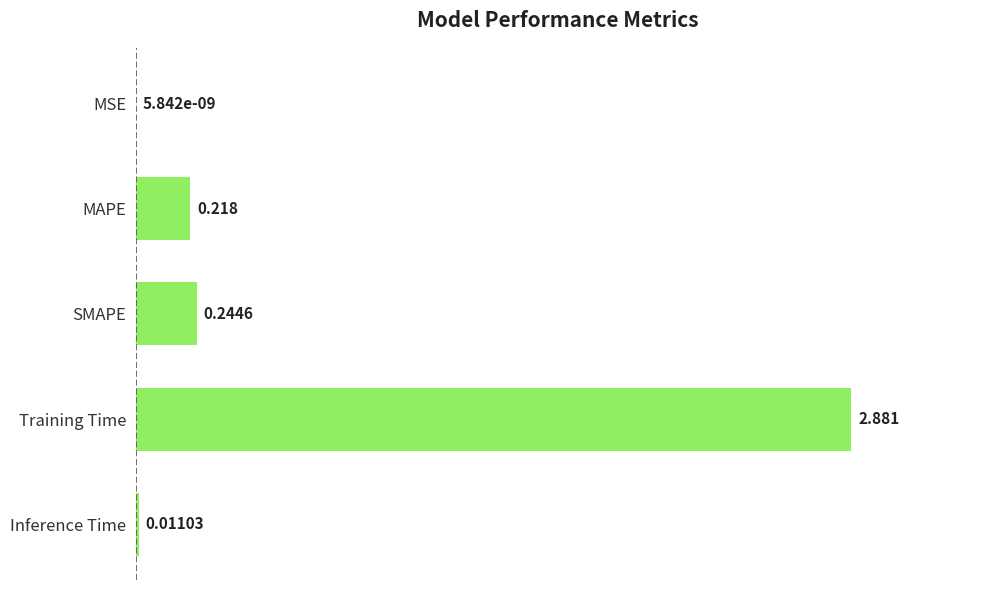

At which category does the chart reach its peak across all series?

Training Time